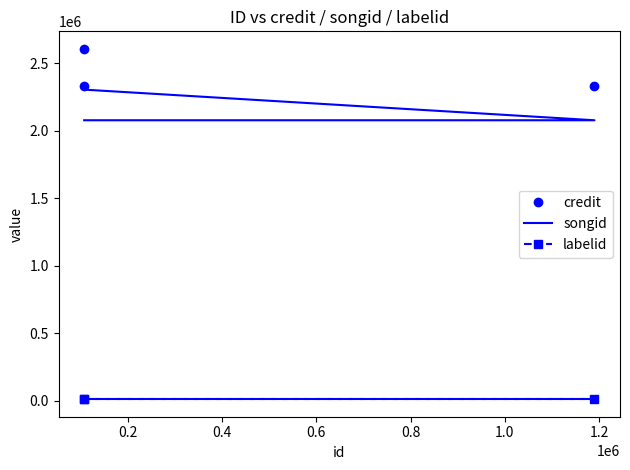

Which series has the largest range (max minus min)?

credit